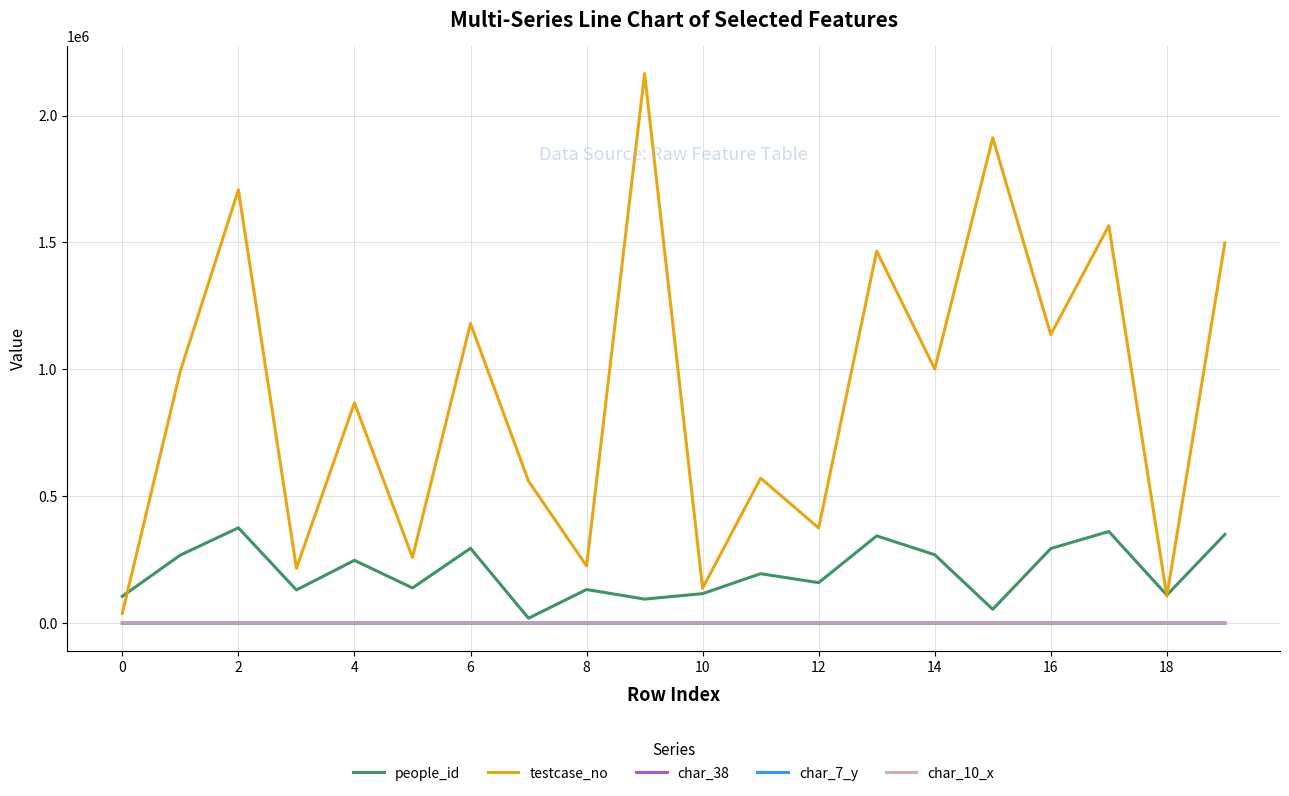

What is the greatest value displayed?

2165743